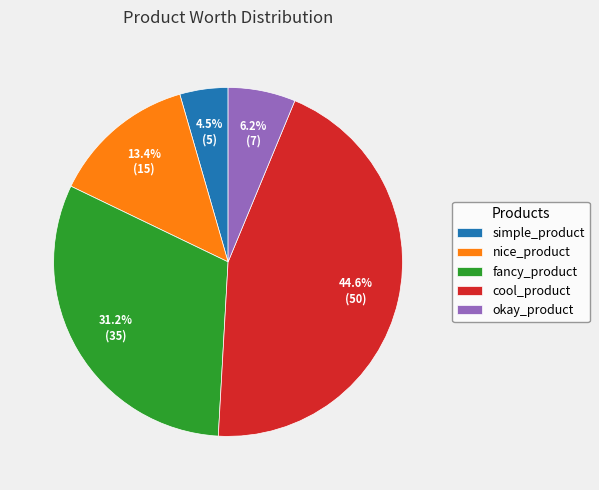

Between cool_product and nice_product, which is larger?

cool_product